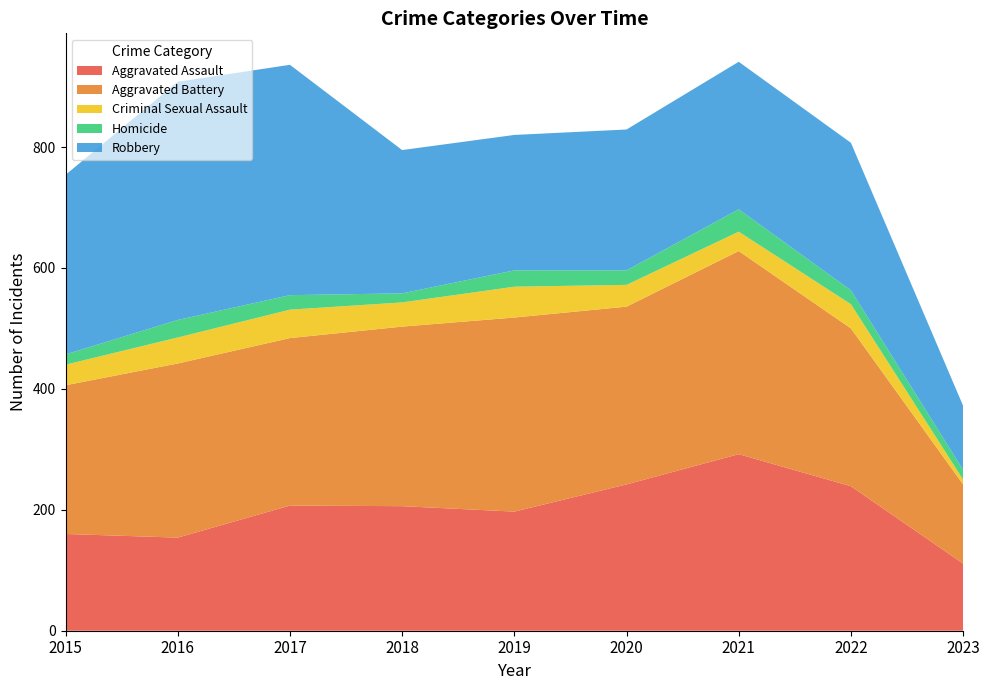

Reading left to right, what are all the values shown in this chart?

Aggravated Assault: 160	154	207	206	197	242	292	239	111
Aggravated Battery: 246	288	277	297	321	294	336	261	131
Criminal Sexual Assault: 34	43	47	40	51	36	32	40	8
Homicide: 17	29	24	15	27	24	37	23	16
Robbery: 297	394	381	237	224	233	244	244	106